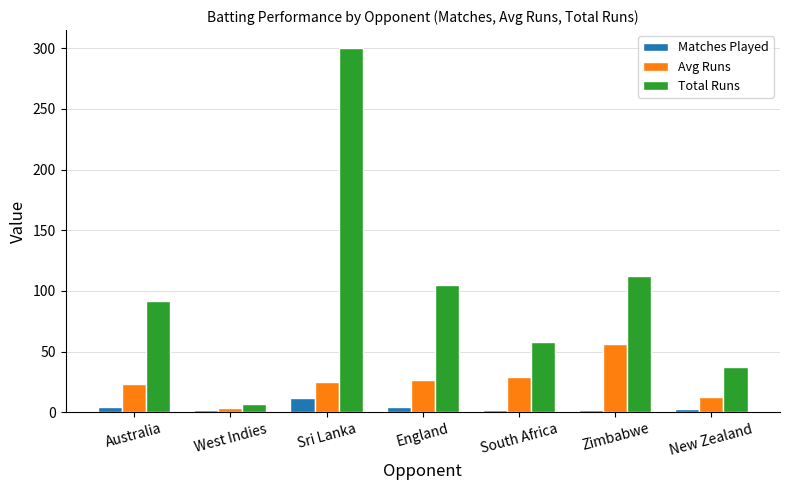

What are all the series names shown in the legend?

Matches Played, Avg Runs, Total Runs